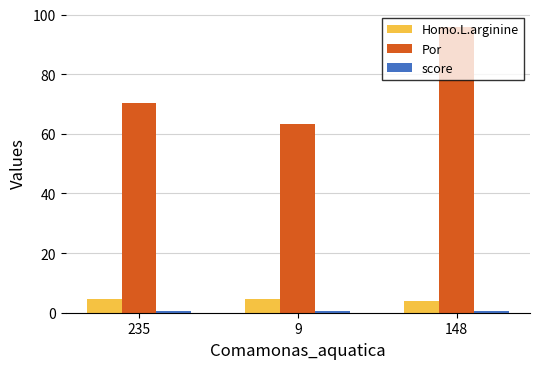

Is the value of Por at 235 greater than the value of Homo.L.arginine at 148?

Yes